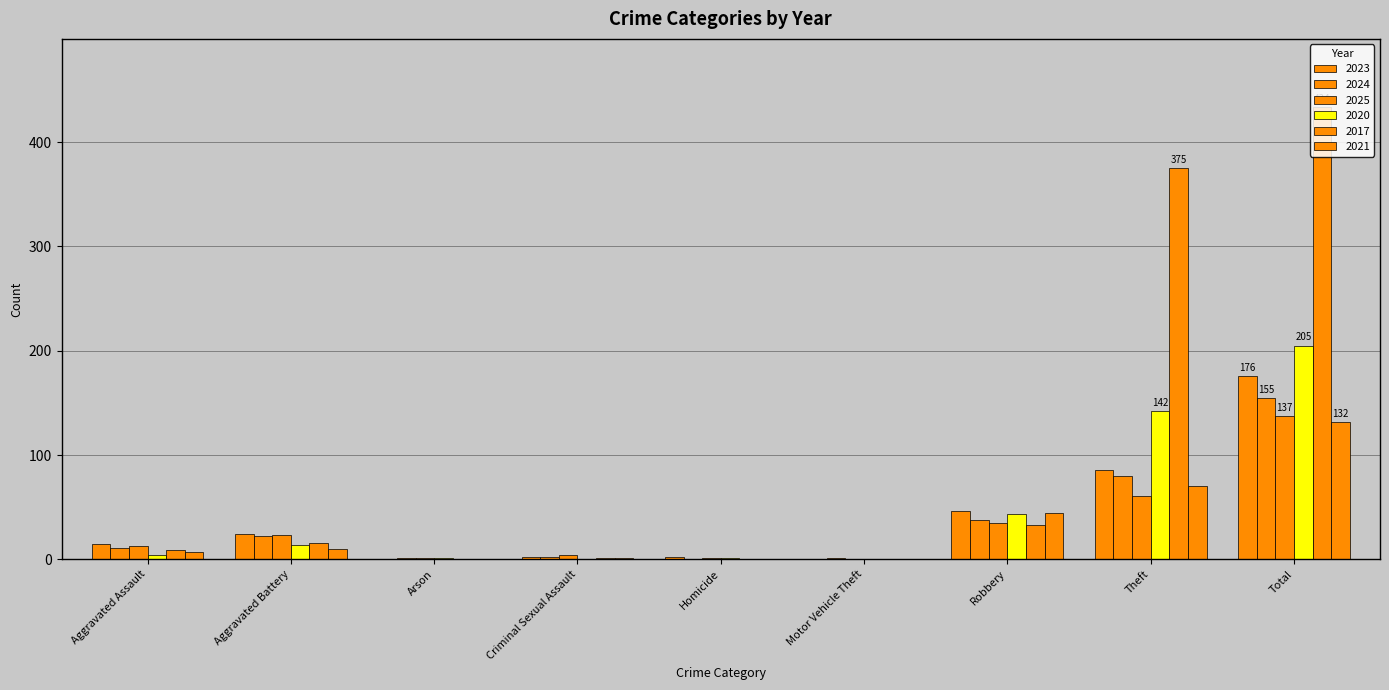

What position from the right is Robbery?

3